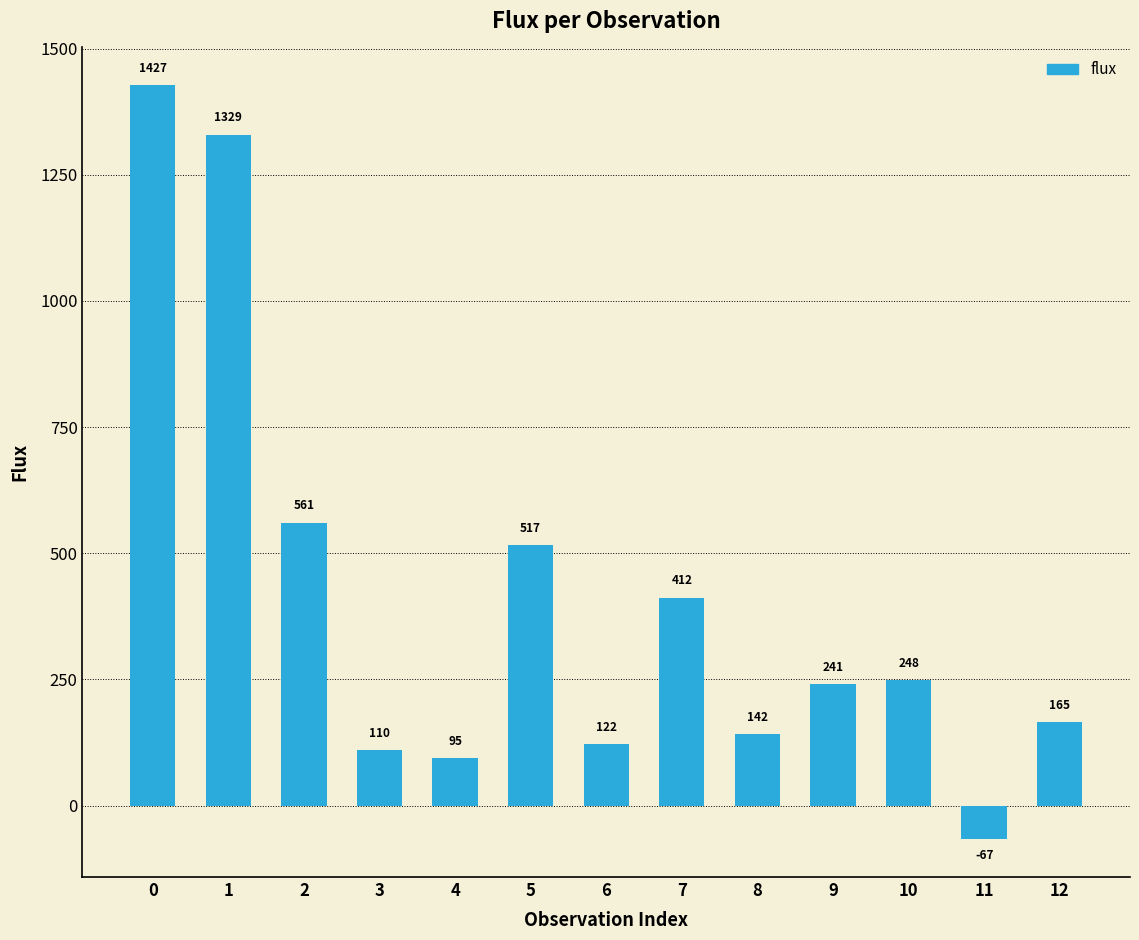

Which label corresponds to the smallest value in the chart?

11